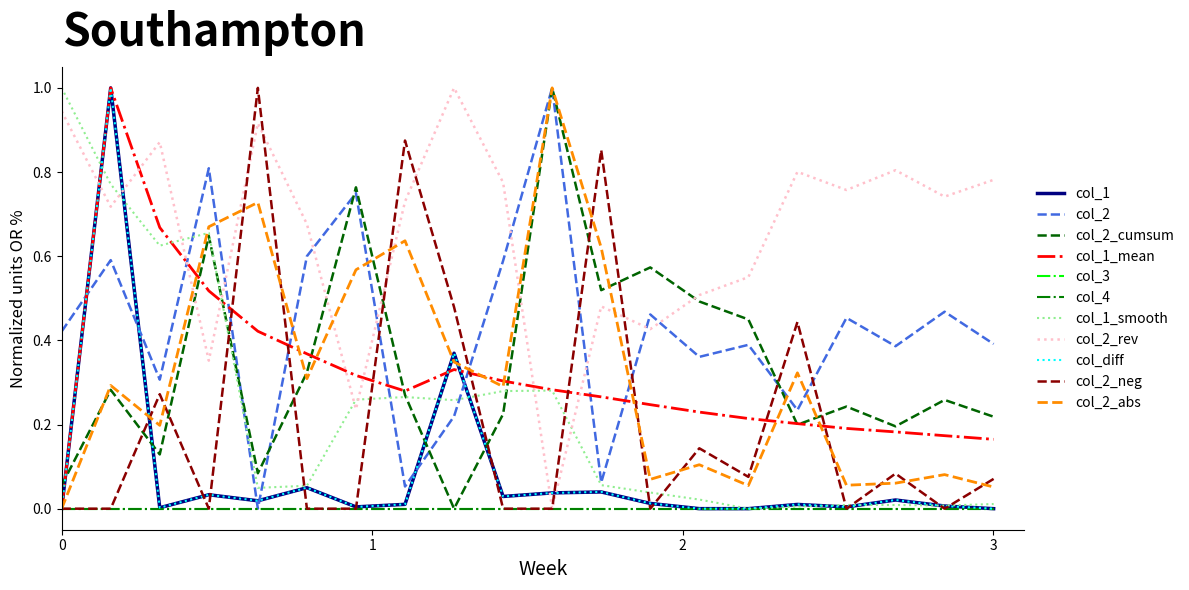

Is this an area chart (filled region under the line)?

No